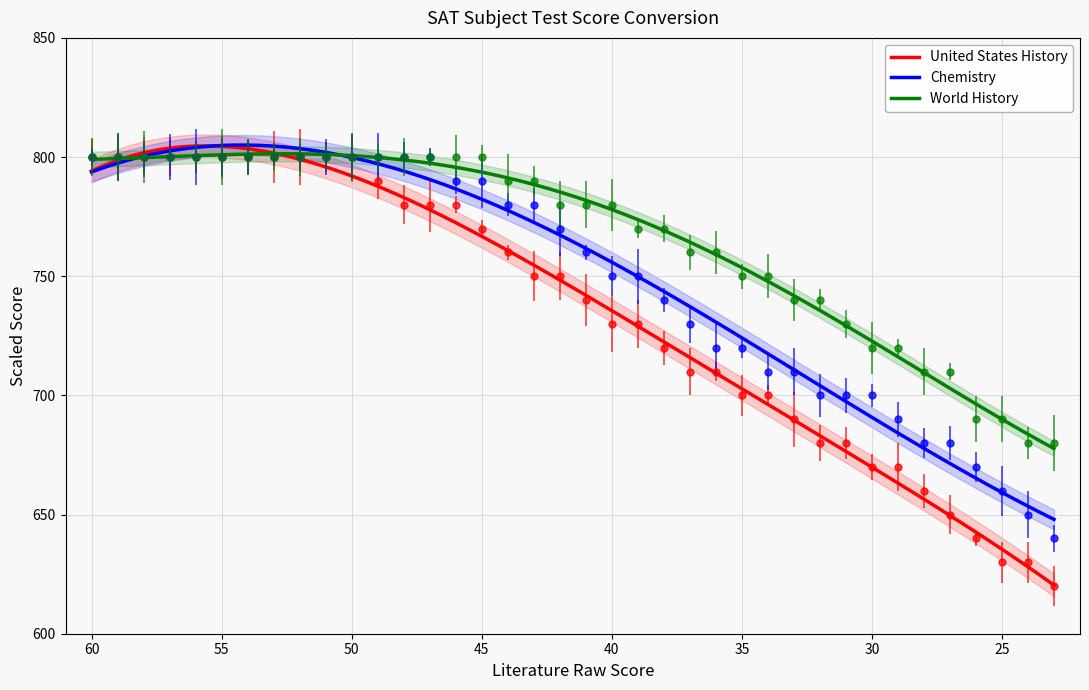

Between 45 and 24, which is larger?

45